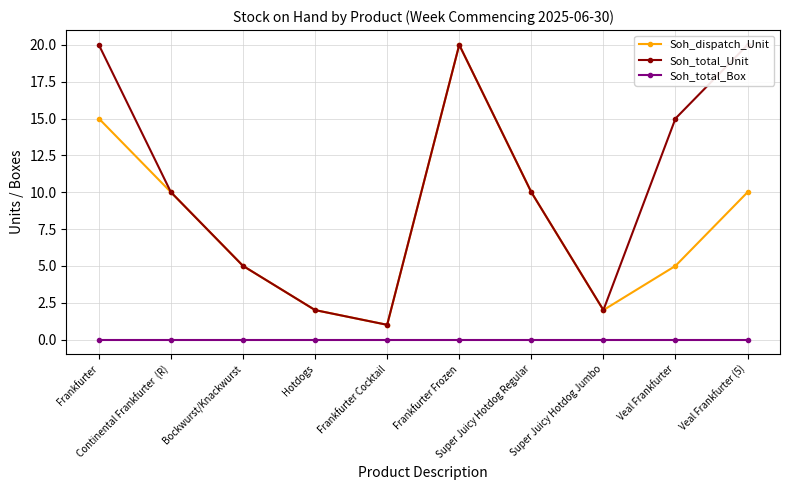

True or false: Soh_total_Unit has a value of 14 at Continental Frankfurter  (R).

False